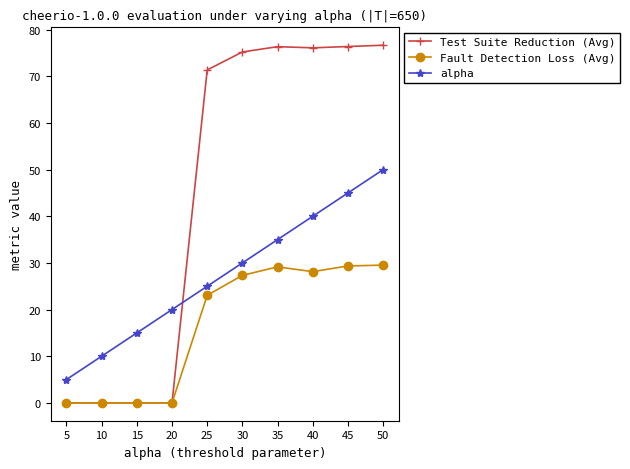

The Test Suite Reduction (Avg) series shows 0.0 at 15. True or false?

True